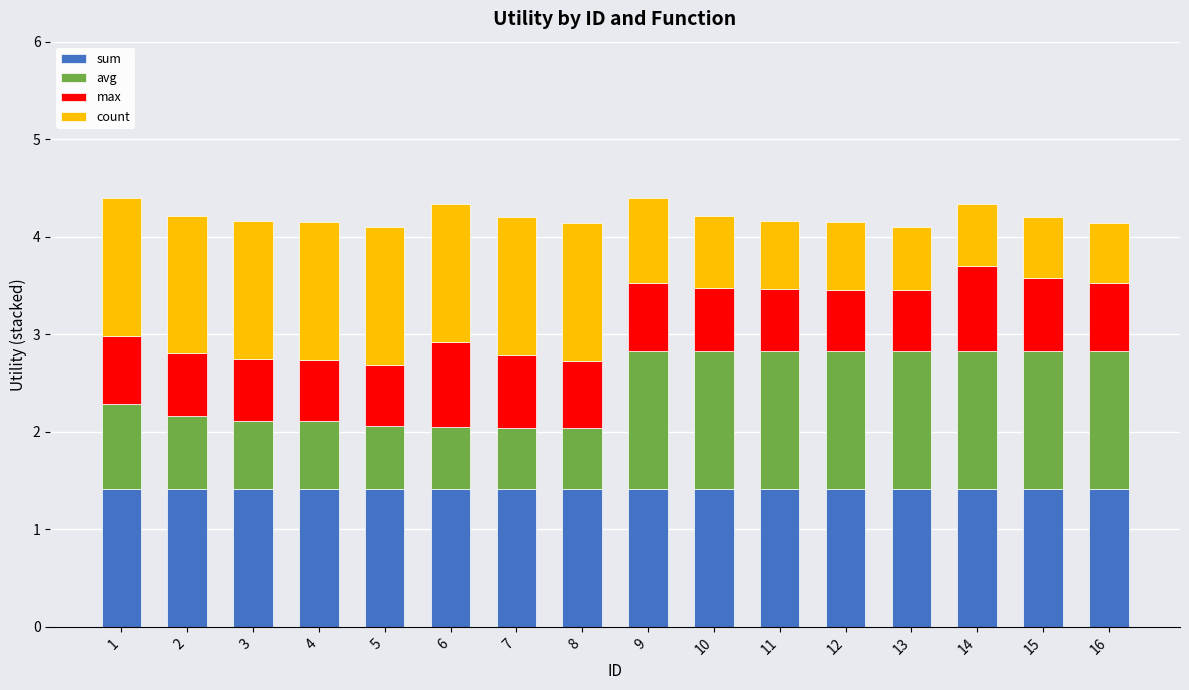

Is it true that sum equals 1.4 at 13?

True